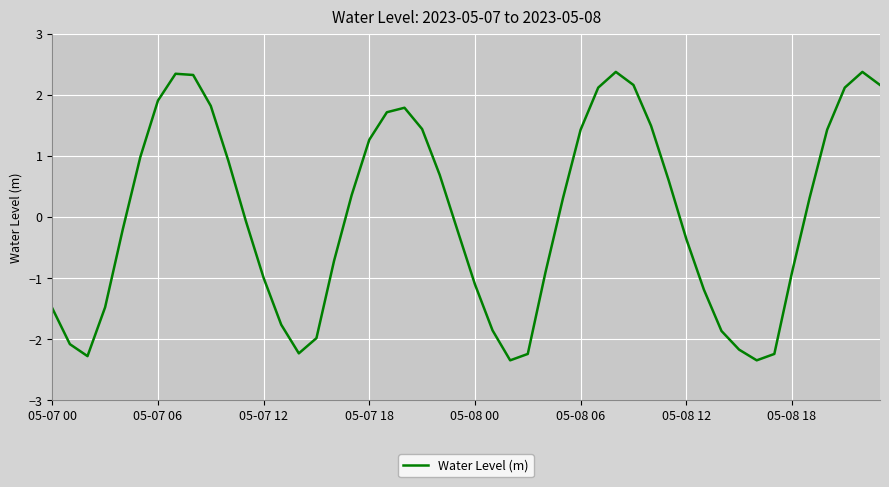

What is the difference between the maximum and minimum values?

4.7